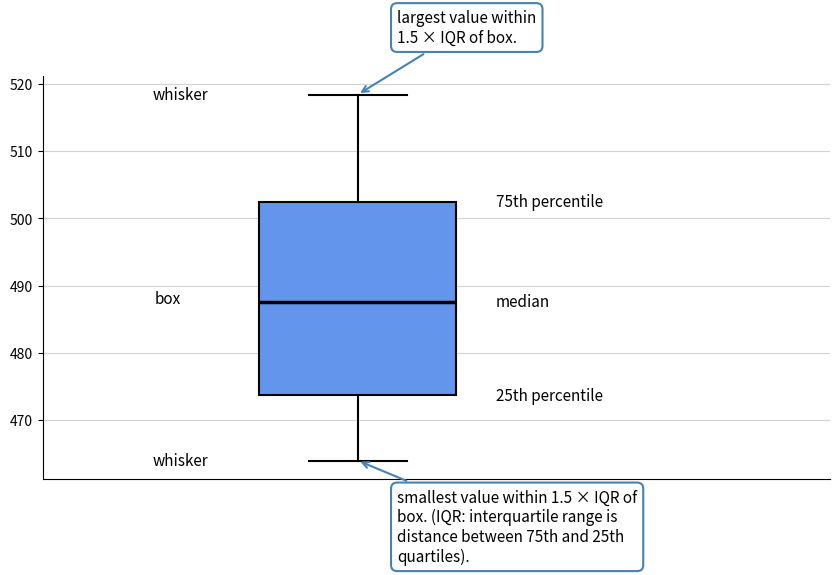

Read this box plot against the y-axis: the position of the median line, the range covered by the box, and the ends of both whiskers. The values are not printed on the chart, so give them approximately, as read against the axis.

median 488, box 474 to 503, whiskers 464 to 518